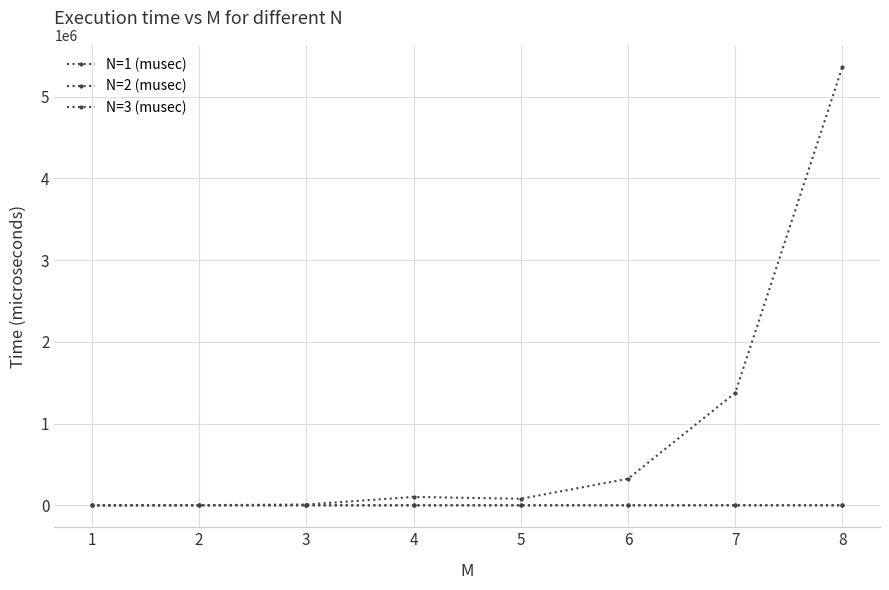

Which series has the largest total across all categories?

N=3 (musec)